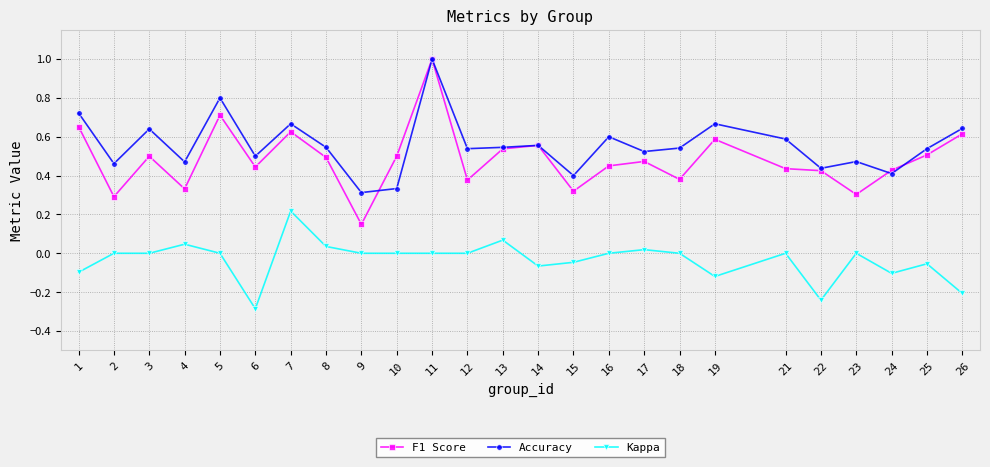

True or false: Accuracy has a value of 0.2 at 26.

False